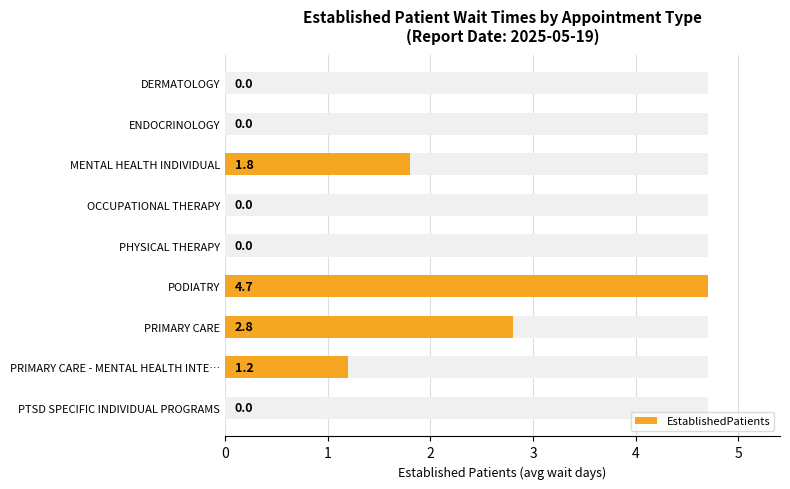

What is the value of the 8th bar from the left?

1.2